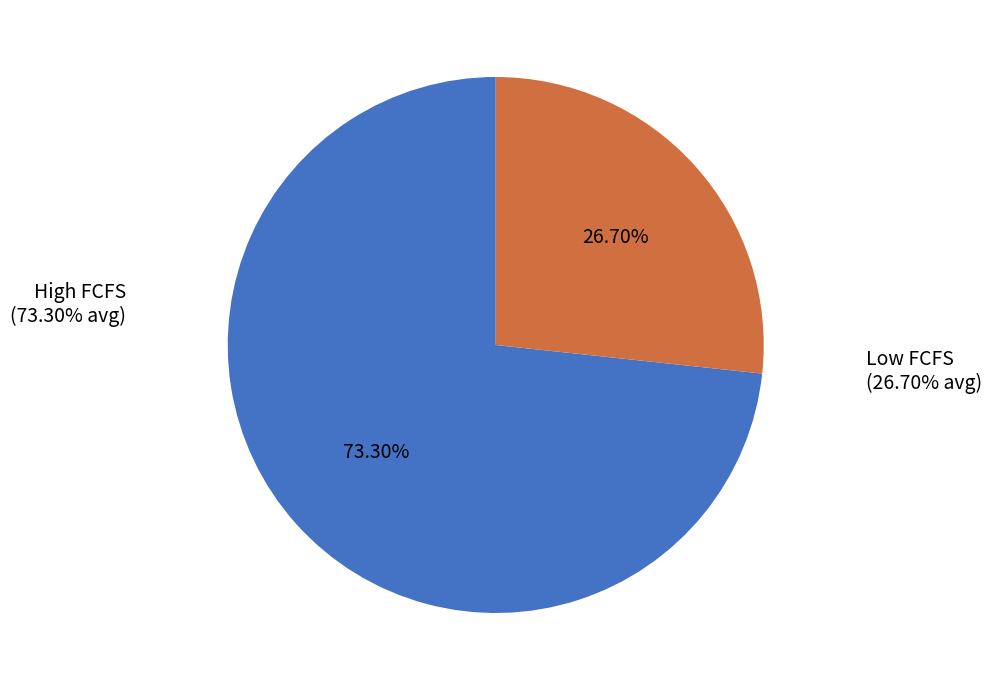

Which has a higher value, High FCFS or Low FCFS?

High FCFS